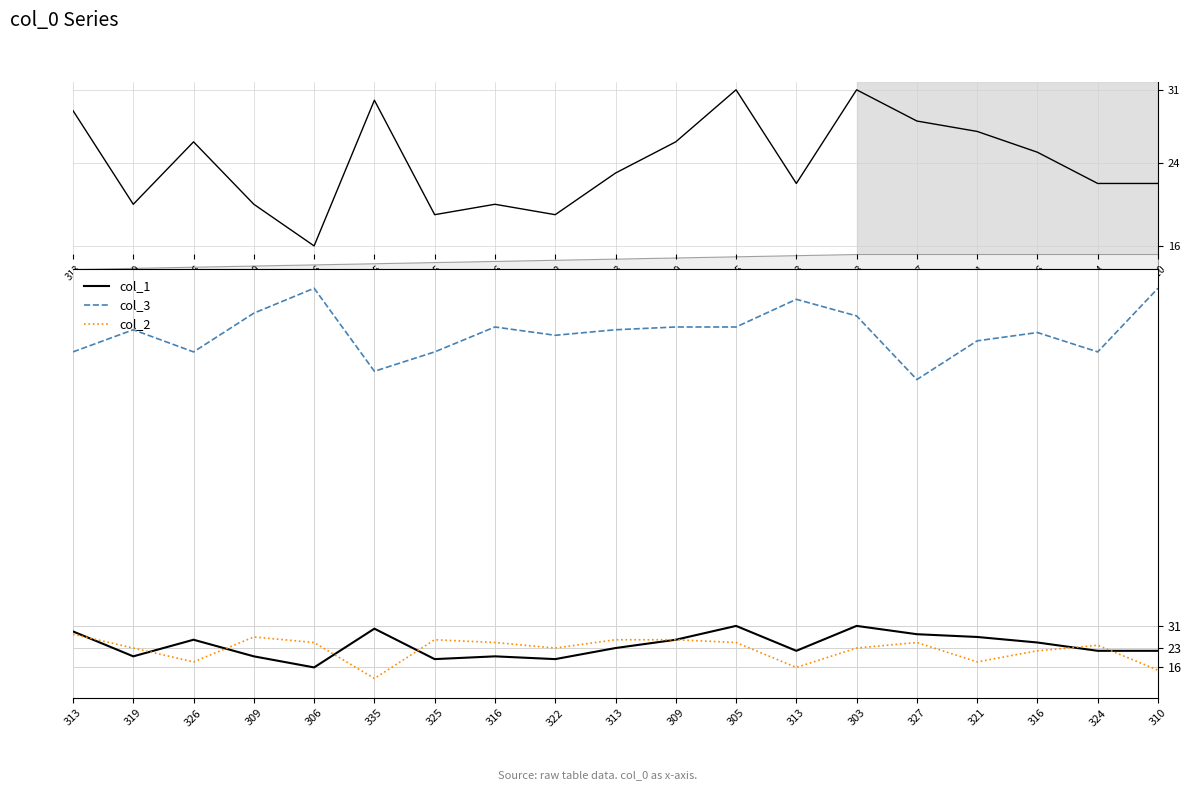

Rank the categories by col_1 value from highest to lowest.

305, 303, 335, 313, 327, 321, 326, 309, 316, 313, 313, 324, 310, 319, 309, 316, 325, 322, 306